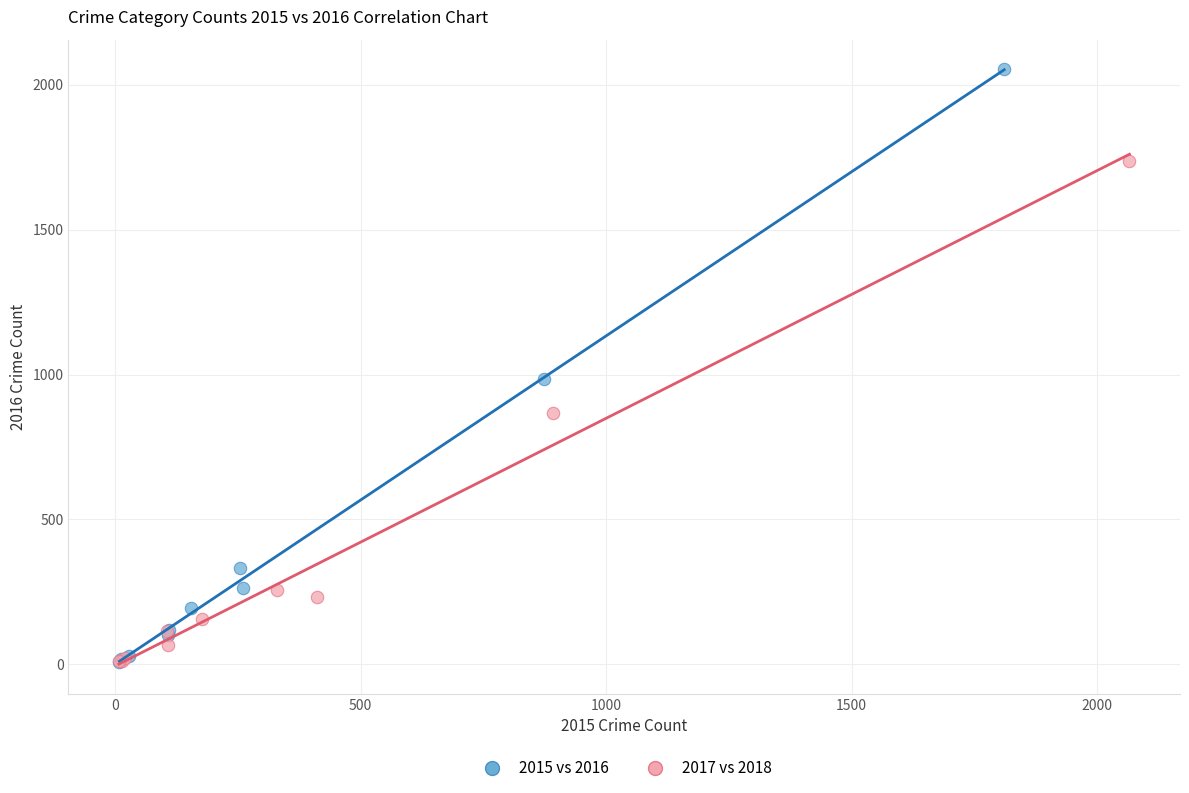

Which series has the largest Y range (max minus min)?

2015 vs 2016